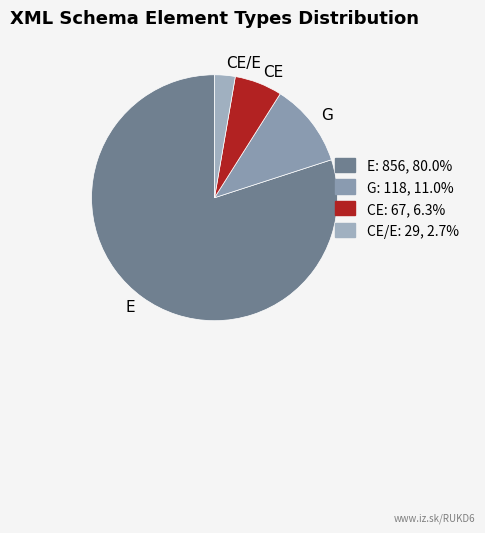

Approximately how many times larger is the value at E compared to CE?

12.8